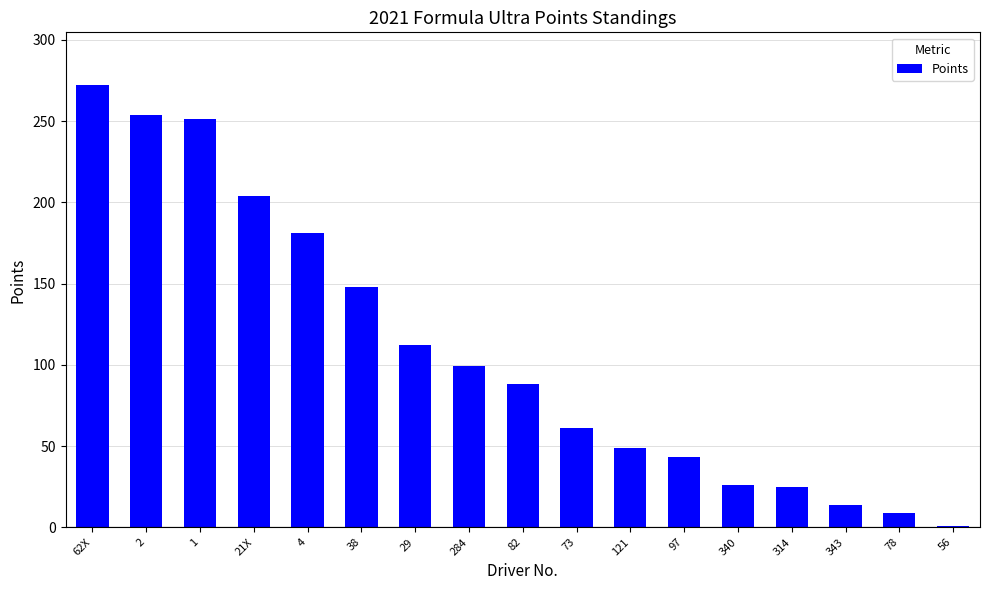

The chart shows a value of 99 at 284. True or false?

True